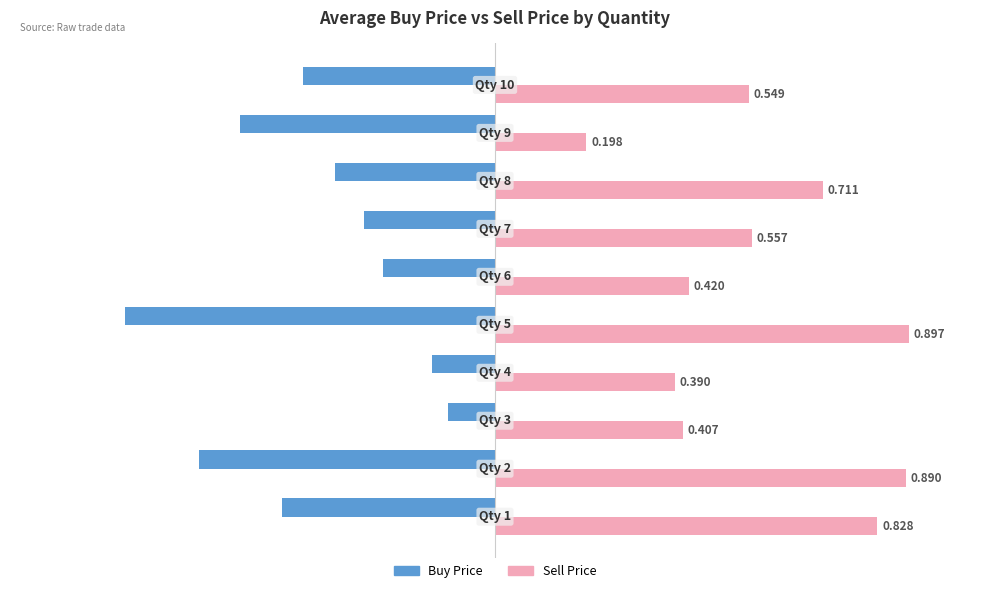

Which series has the largest range (max minus min)?

Buy Price